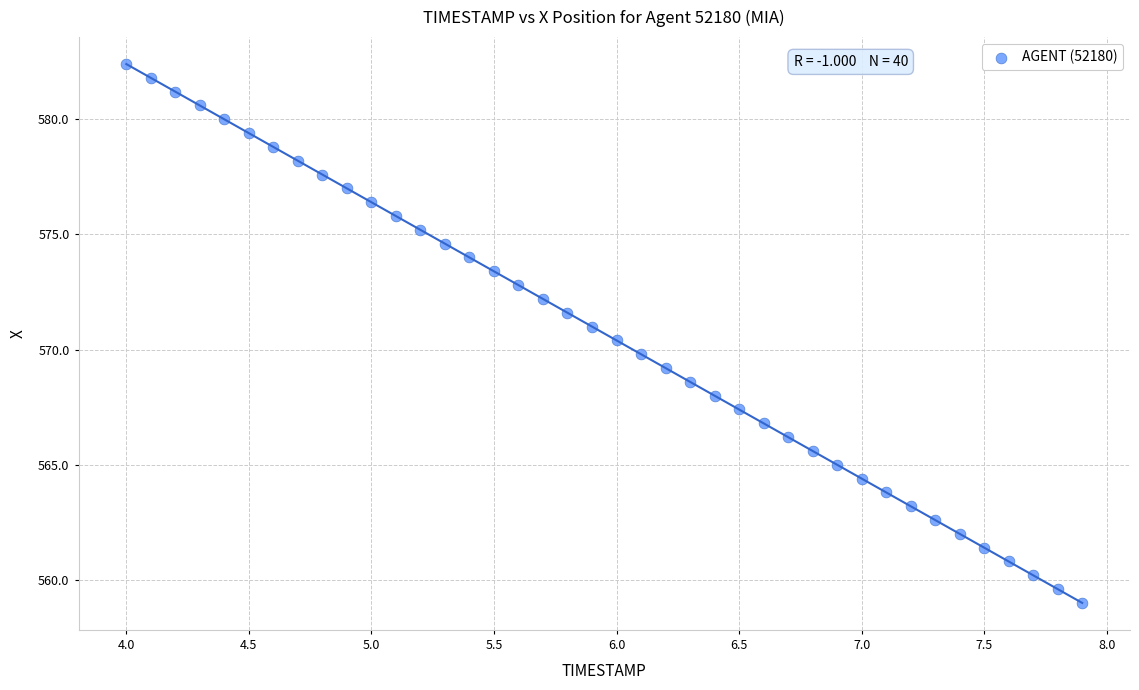

What is the range of X values (max minus min)?

3.9